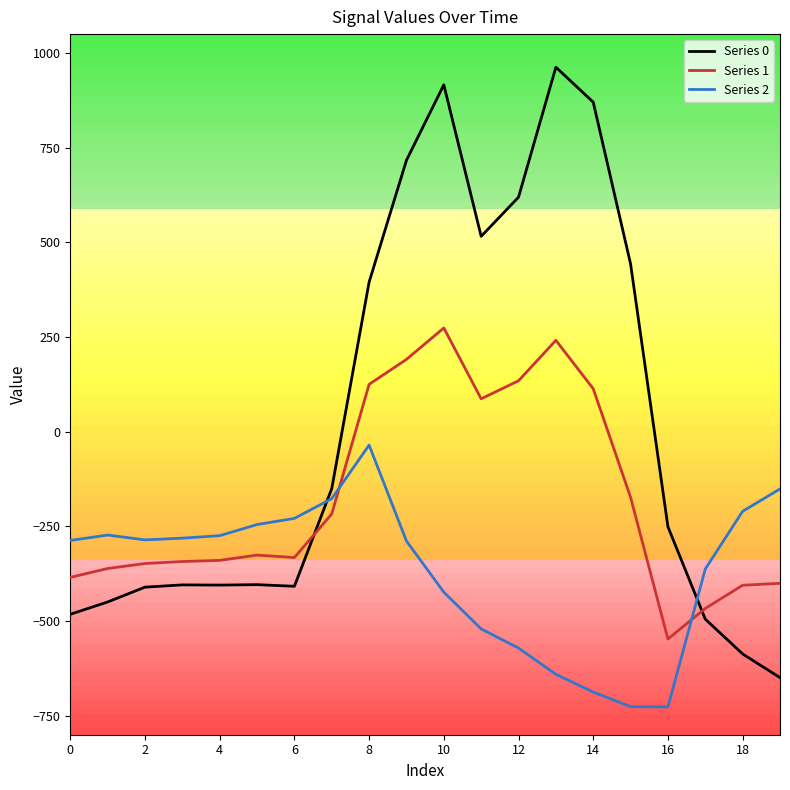

Rank the series by their maximum value, from highest to lowest.

Series 0, Series 1, Series 2